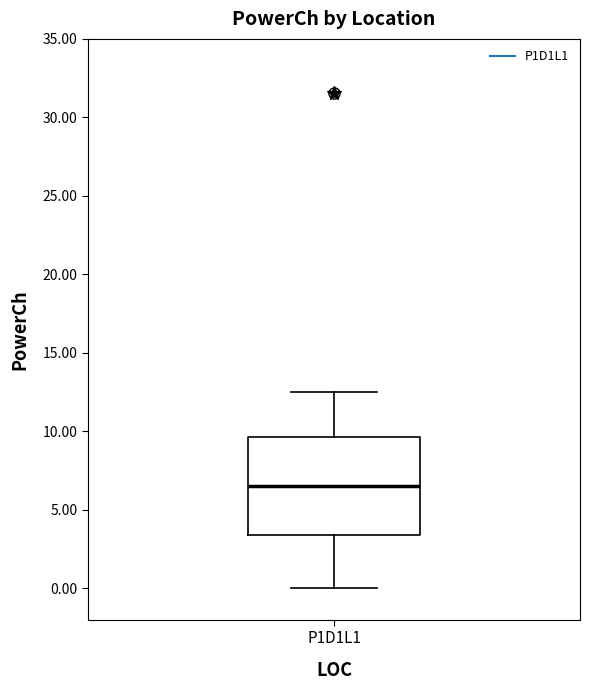

Where does the median line of the box for P1D1L1 sit on the y-axis? The values are not printed on the chart, so give them approximately, as read against the axis.

6.5